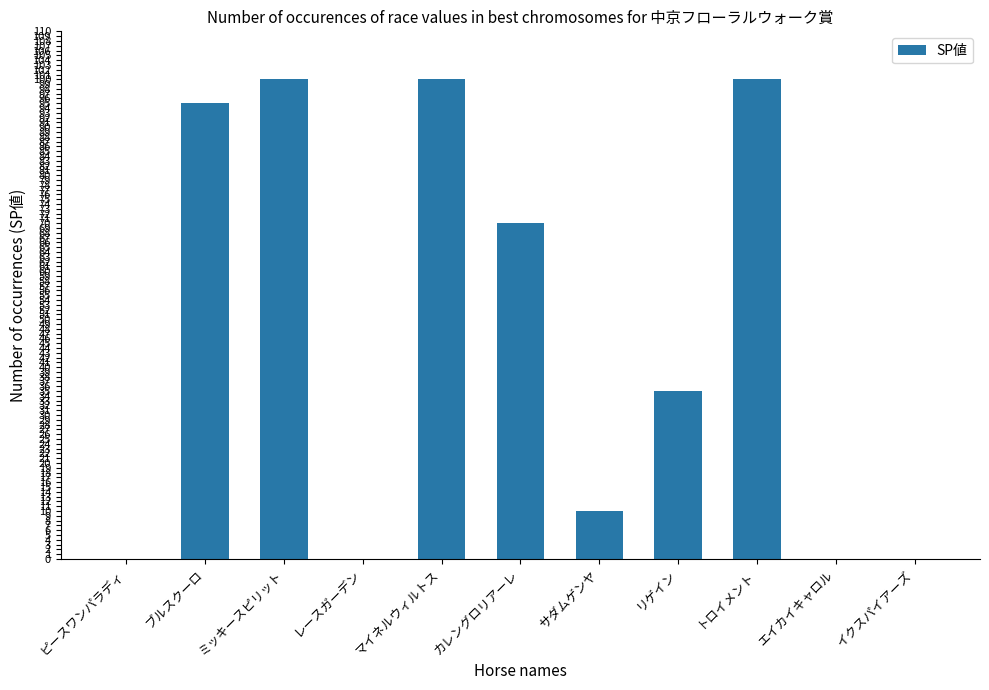

How many series are shown in this chart?

1